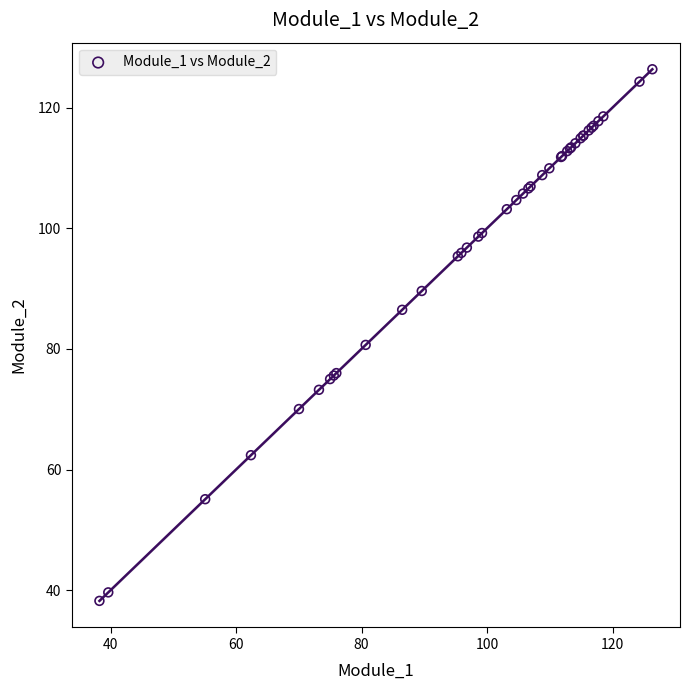

What Y value in the scatter plot is closest to 82?

80.7